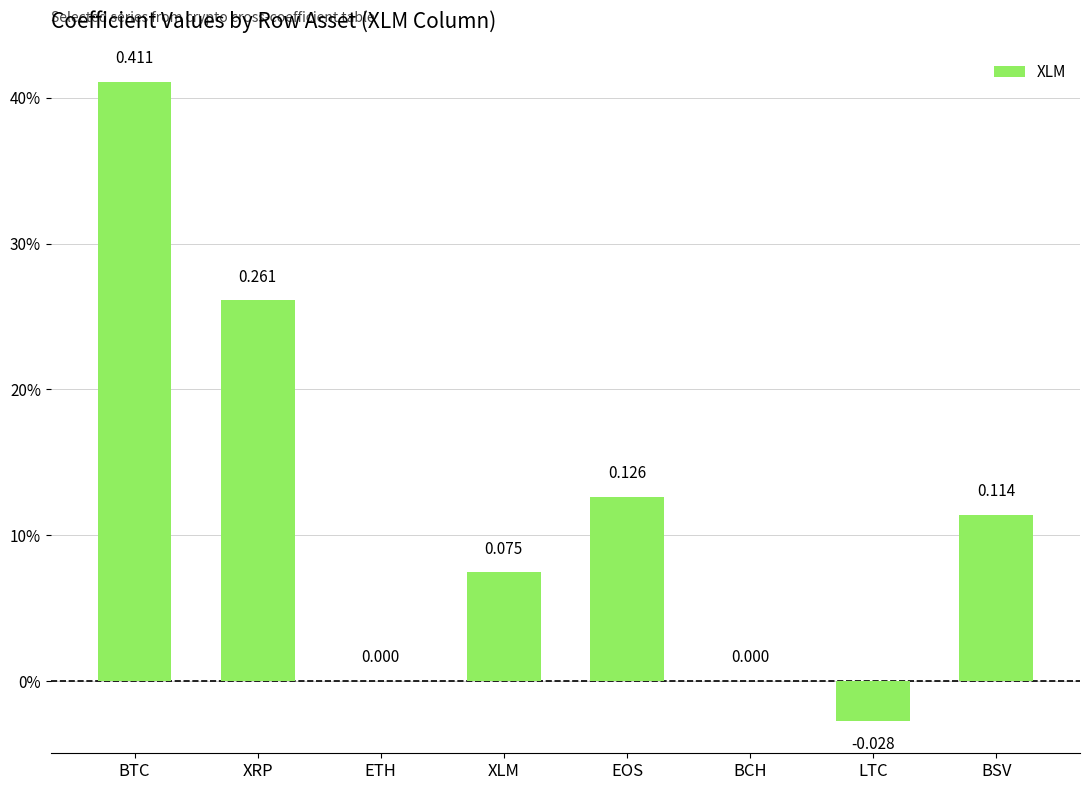

Are the bars horizontal?

No